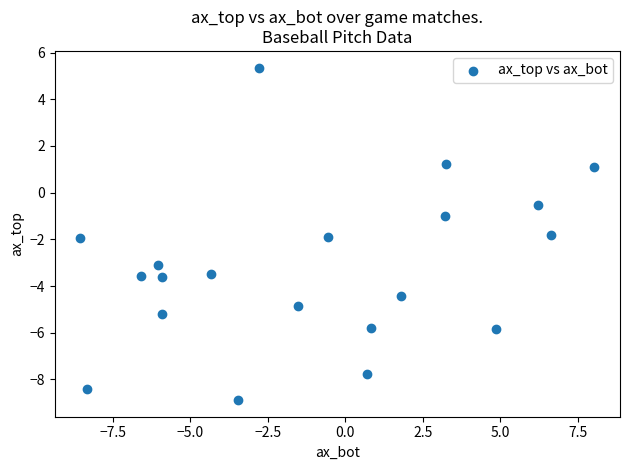

What is the range of X values (max minus min)?

16.6